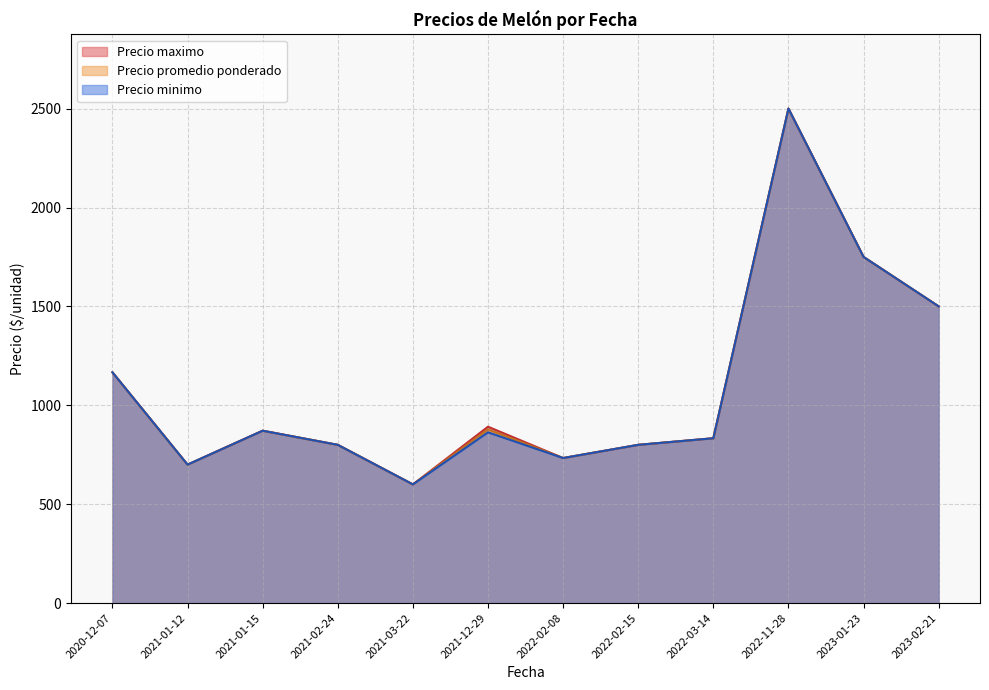

The value of Precio minimo at 2021-01-12 is 700.0. True or false?

True